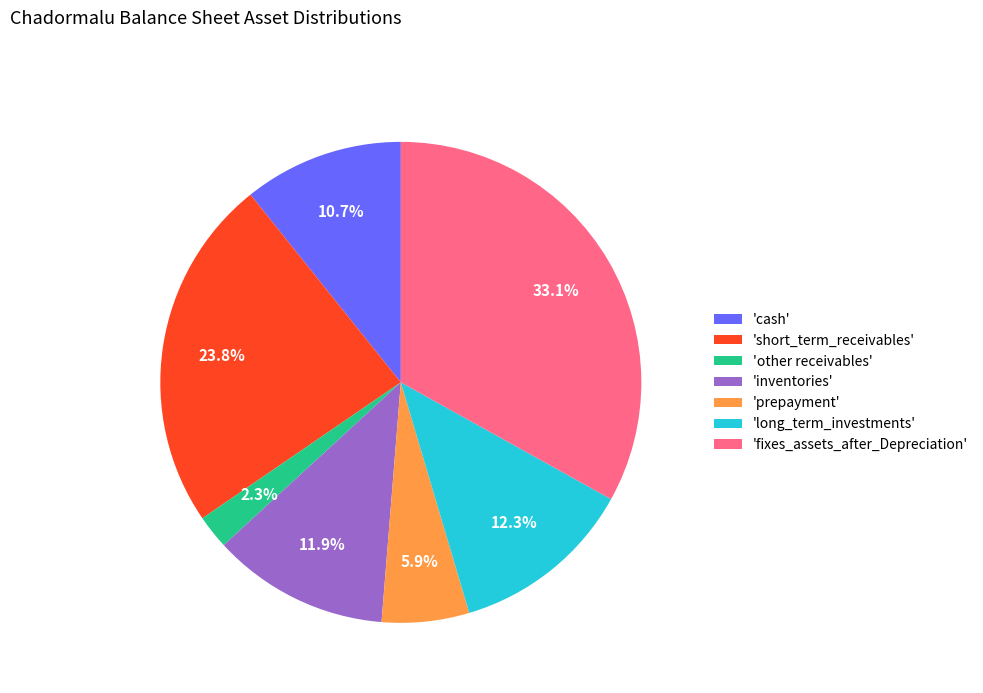

Approximately how many times larger is the value at 'prepayment' compared to 'long_term_investments'?

0.5